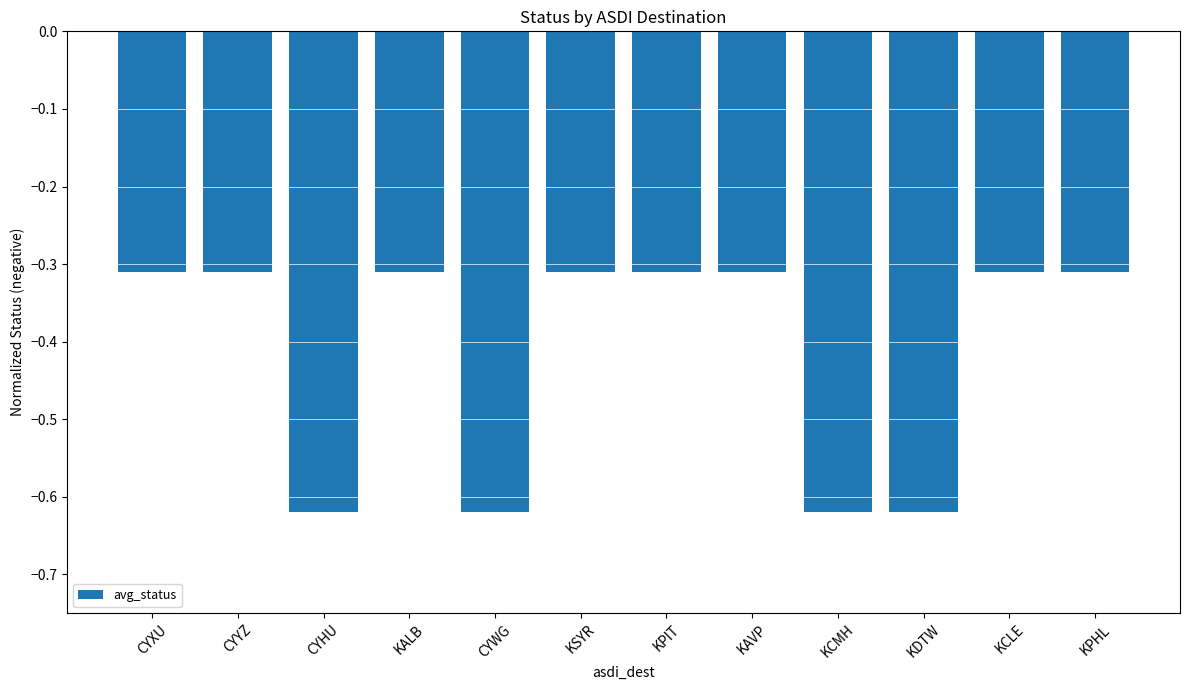

What is the label of the 12th bar from the left?

KPHL